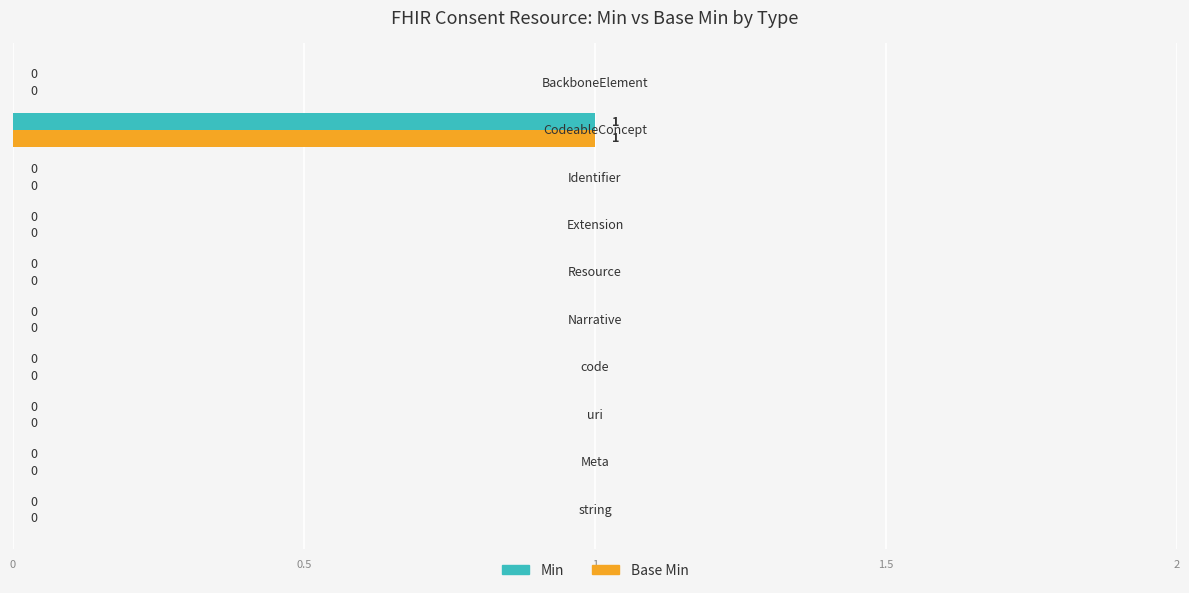

How many Base Min values are between 0 and 1?

10